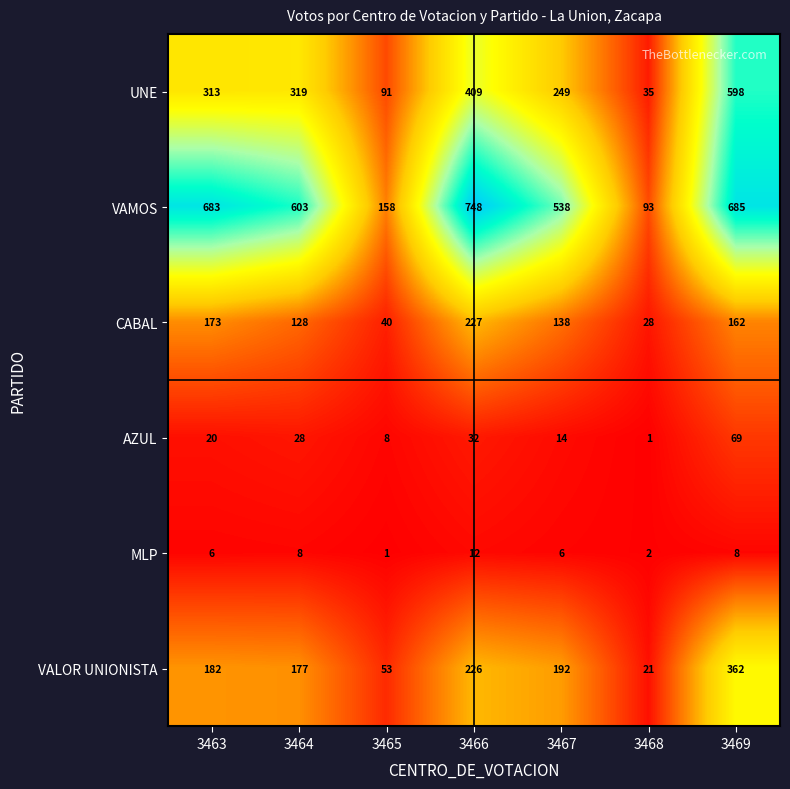

Which series has the largest total across all categories?

VAMOS